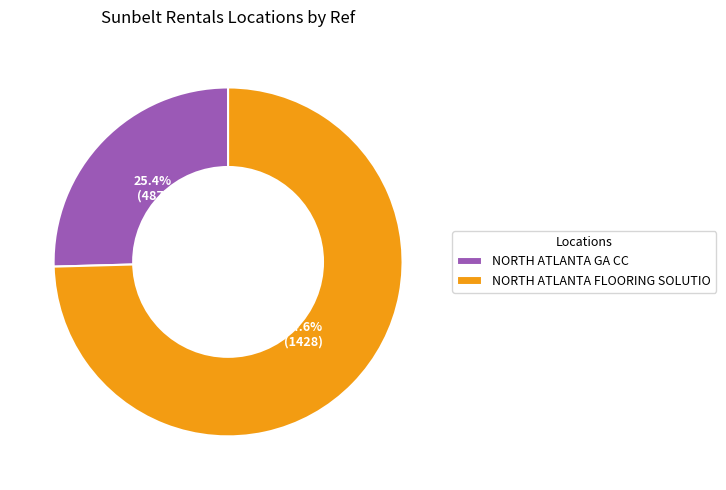

What portion of the pie excludes NORTH ATLANTA FLOORING SOLUTIO?

25.4%